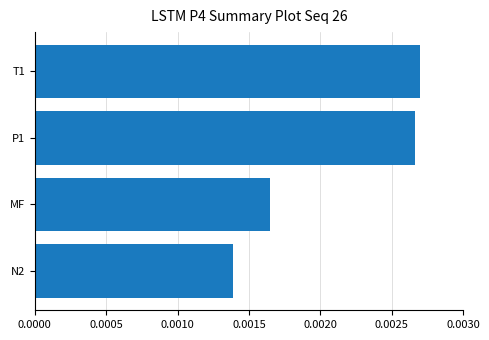

Does the chart contain stacked bars?

No